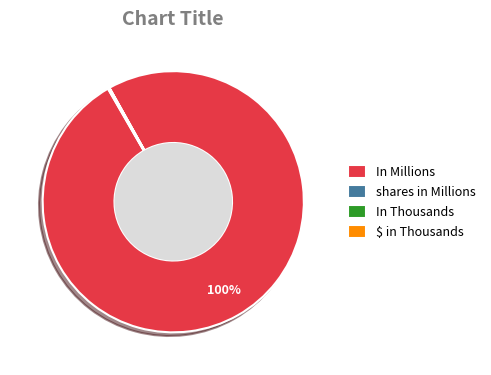

Which slice is the largest?

In Millions